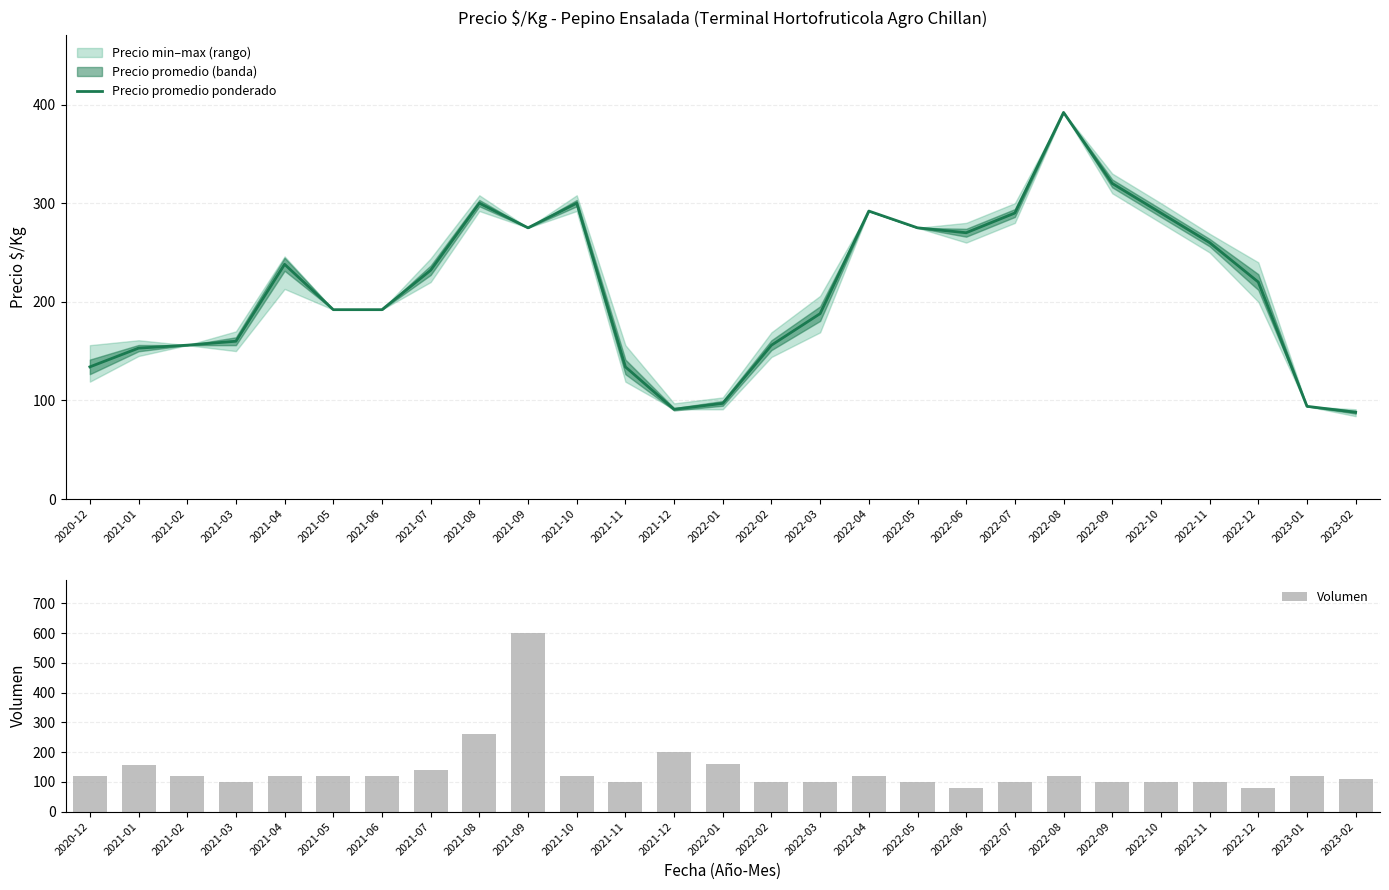

What value does the Precio promedio ponderado series have at 2022-09, to the nearest 5?

320